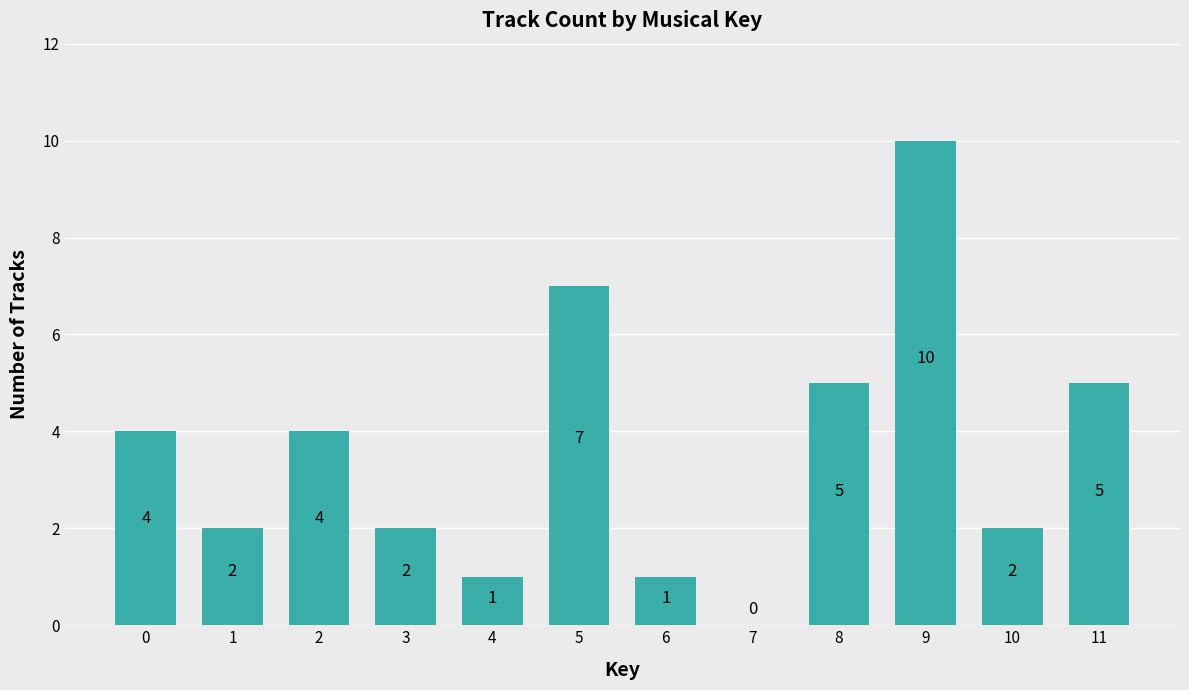

What is the difference between the values at 9 and 7?

10